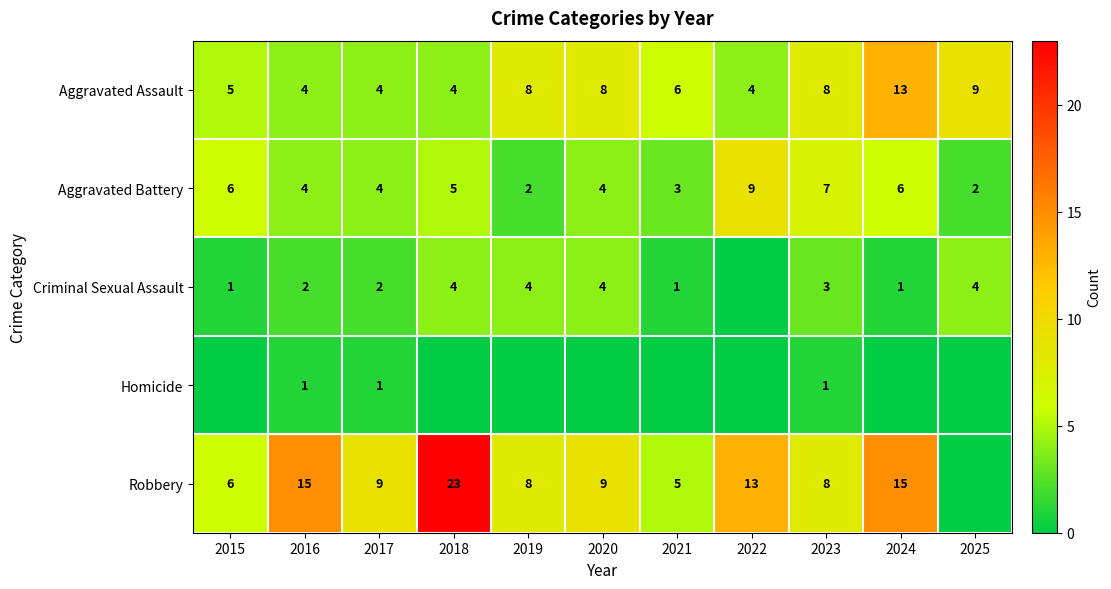

What is the maximum value shown in the chart?

23